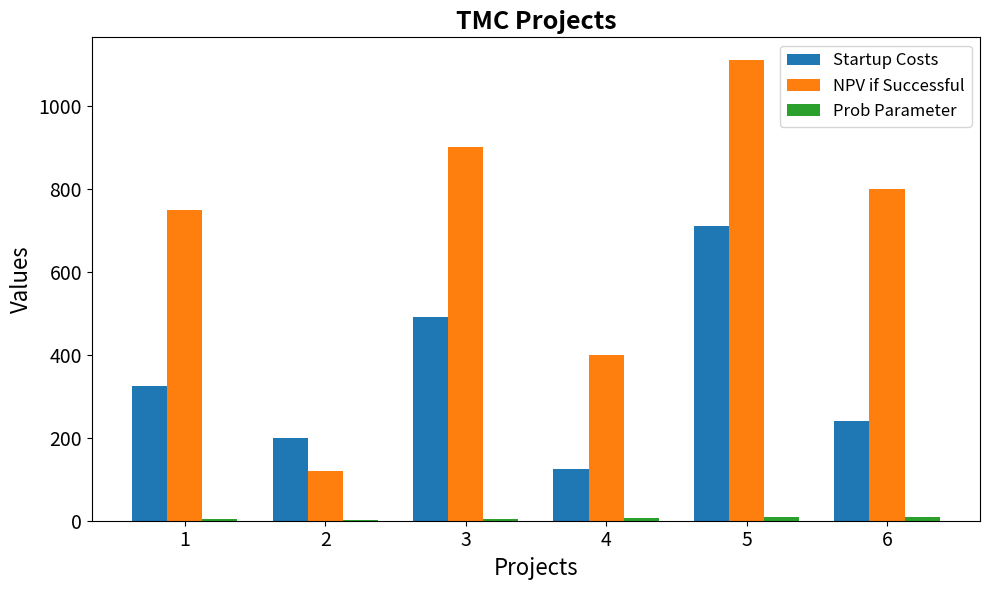

True or false: Startup Costs has a value of 490.0 at 3.

True